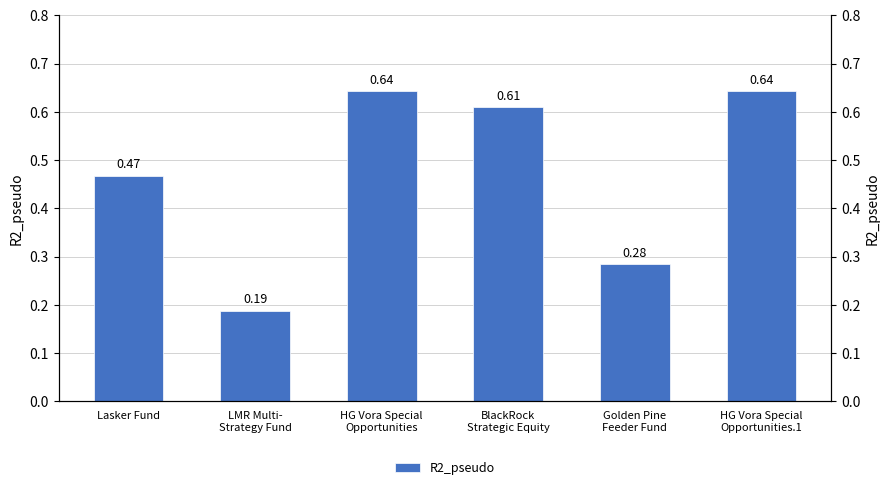

What is the approximate value at BlackRock
Strategic Equity?

0.6